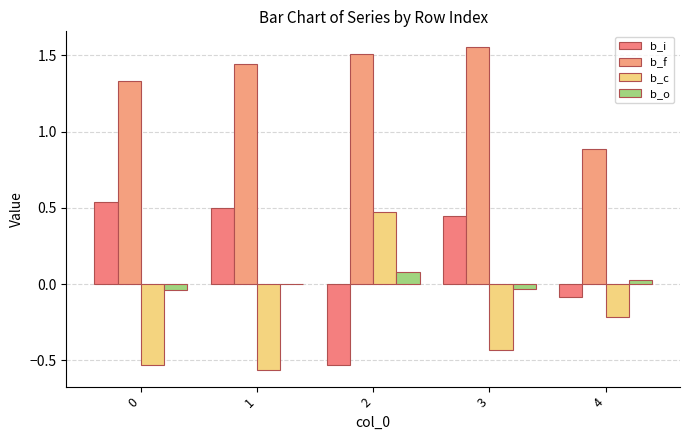

The b_o series shows 0.0 at 1. True or false?

True